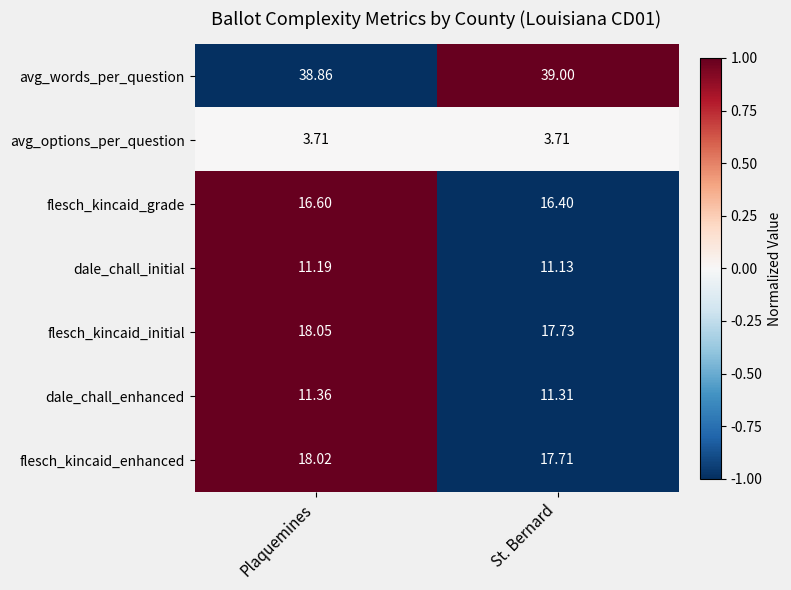

Where is avg_words_per_question nearest to the value 38?

Plaquemines